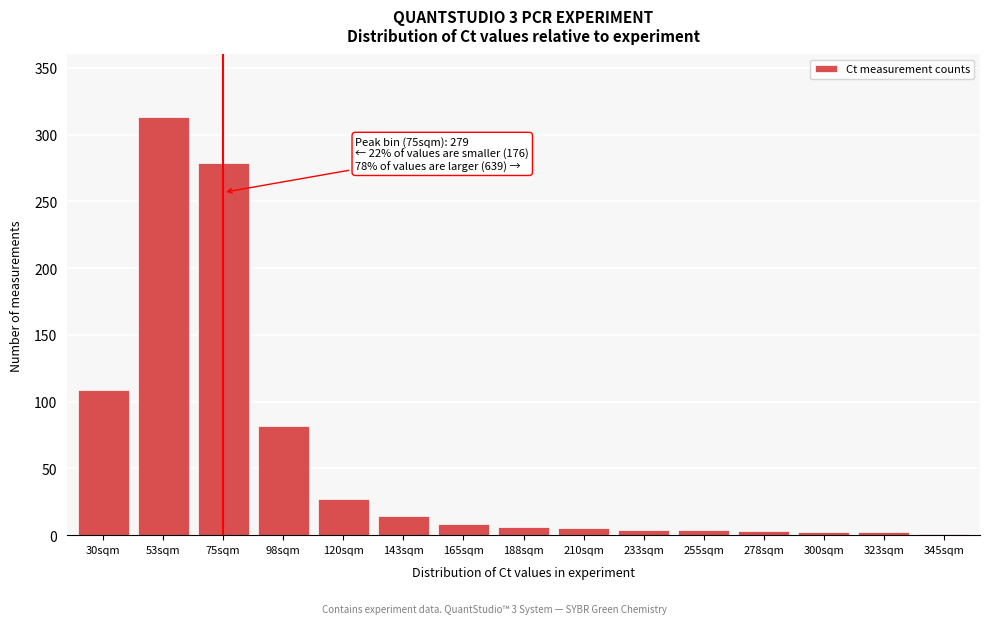

What is the maximum value shown in the chart?

313